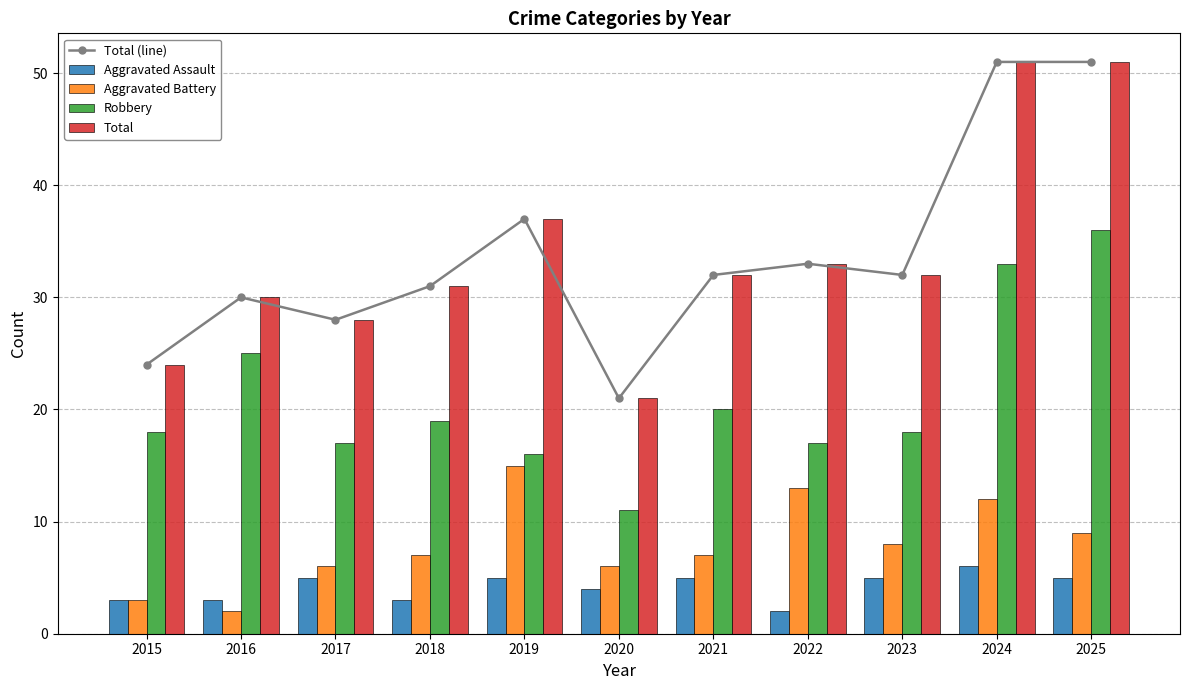

Reading left to right, what are all the values shown in this chart?

Total (line): 24	30	28	31	37	21	32	33	32	51	51
Aggravated Assault: 3	3	5	3	5	4	5	2	5	6	5
Aggravated Battery: 3	2	6	7	15	6	7	13	8	12	9
Robbery: 18	25	17	19	16	11	20	17	18	33	36
Total: 24	30	28	31	37	21	32	33	32	51	51